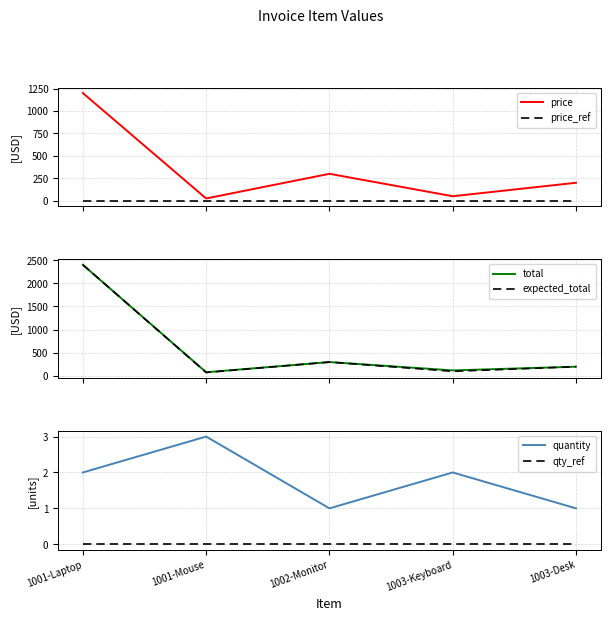

Rank the categories by price_ref value from lowest to highest.

1001-Laptop, 1001-Mouse, 1002-Monitor, 1003-Keyboard, 1003-Desk